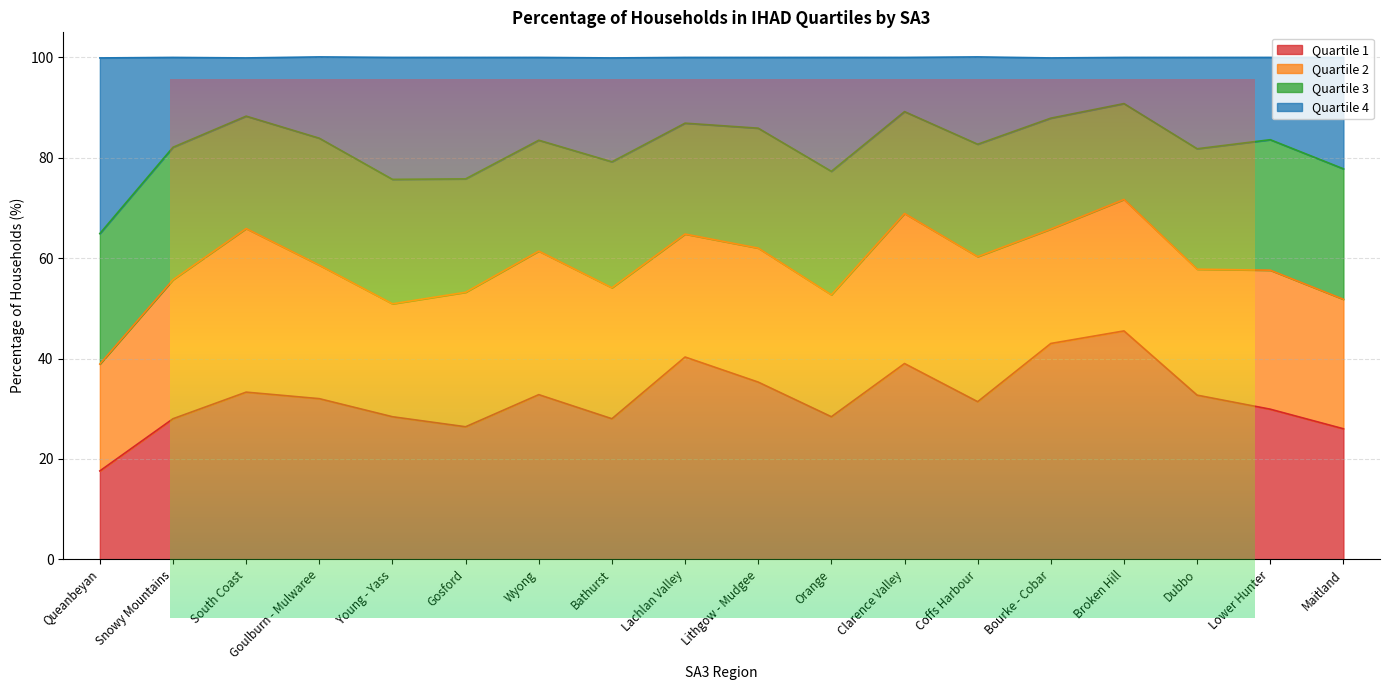

Where is the first local minimum for Quartile 1?

Gosford